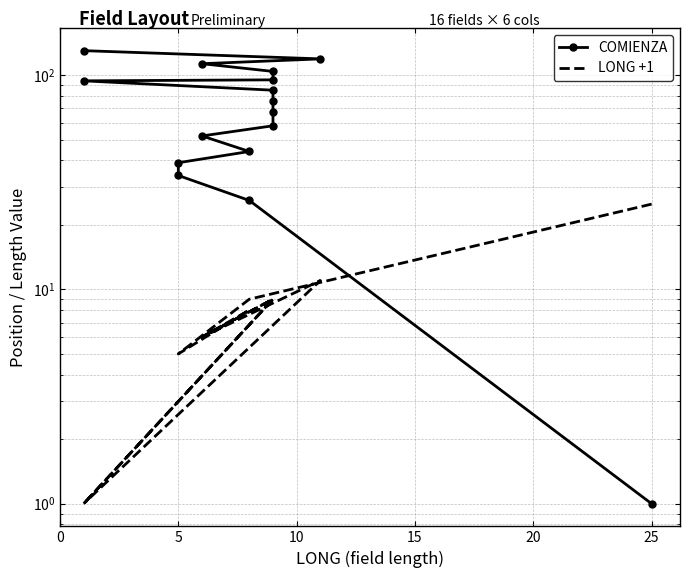

How many series are shown in this chart?

2